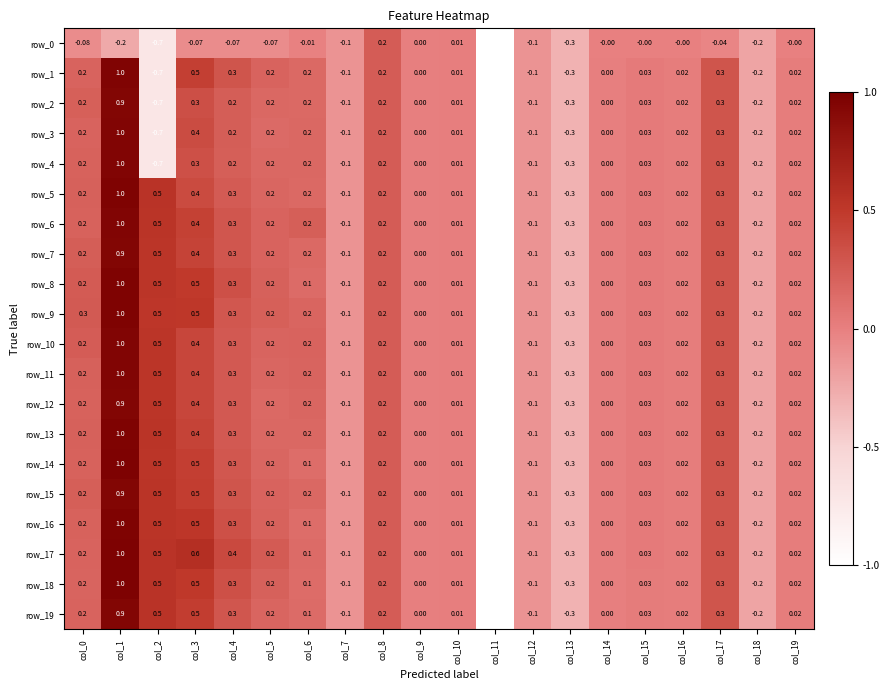

Is the value of row_17 at col_16 greater than the value of row_10 at col_15?

No